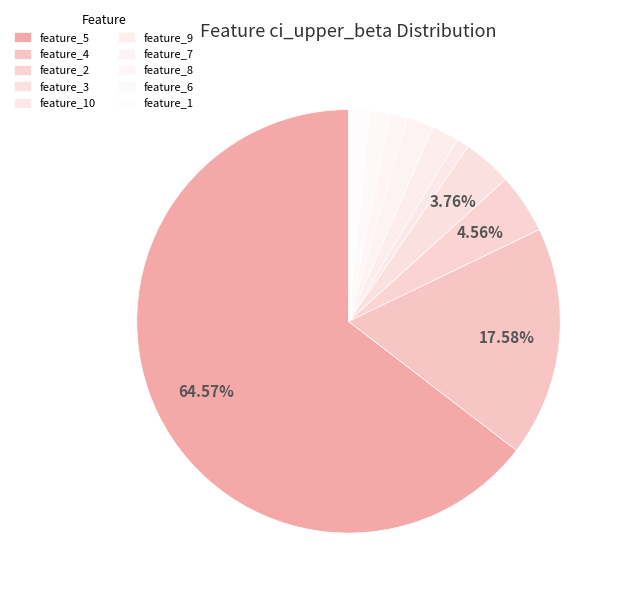

What is the change in value from feature_2 to feature_6?

-0.4